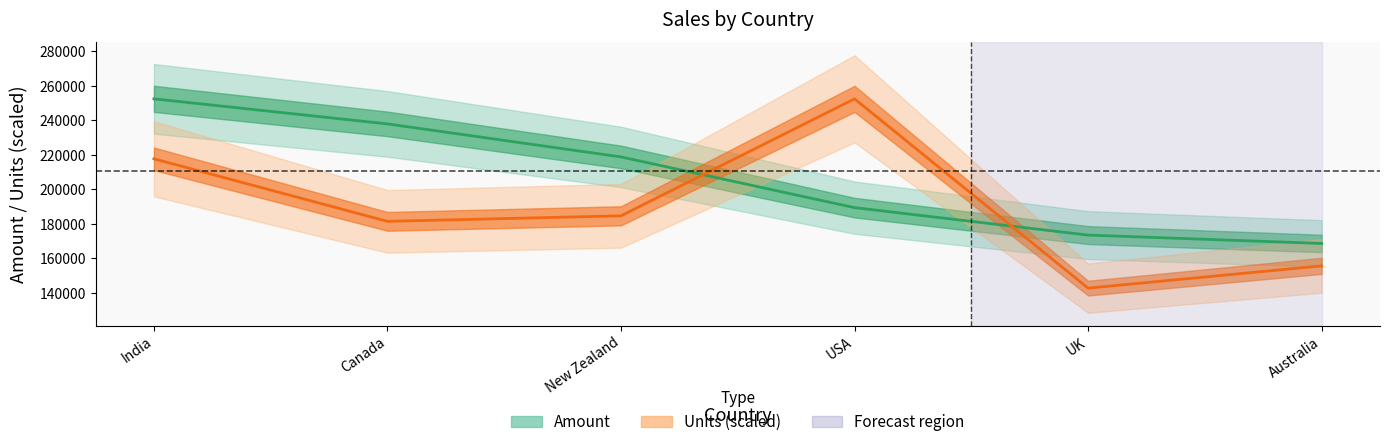

How many values in the Units (line) series are below 184691?

3